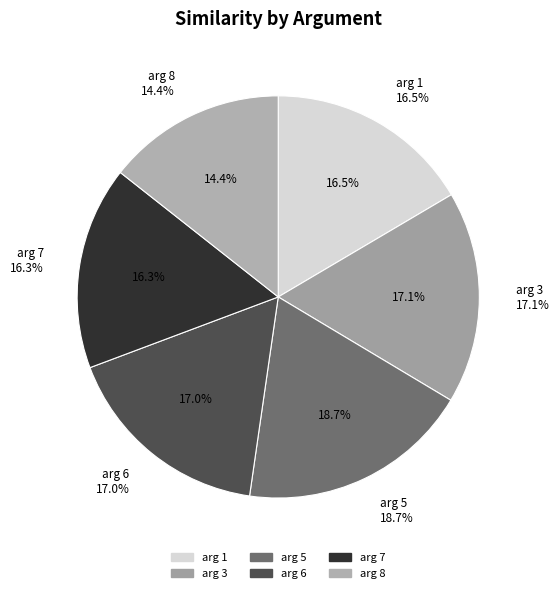

Which category has the biggest portion of the pie?

5